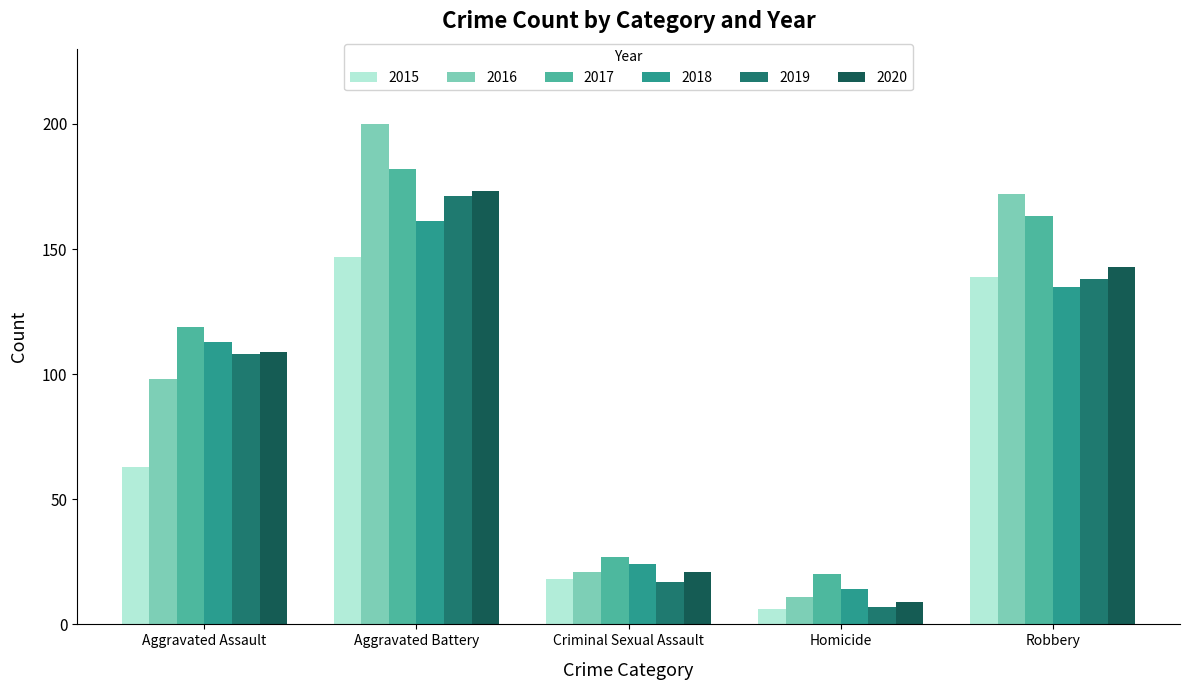

Which series has the largest range (max minus min)?

2016